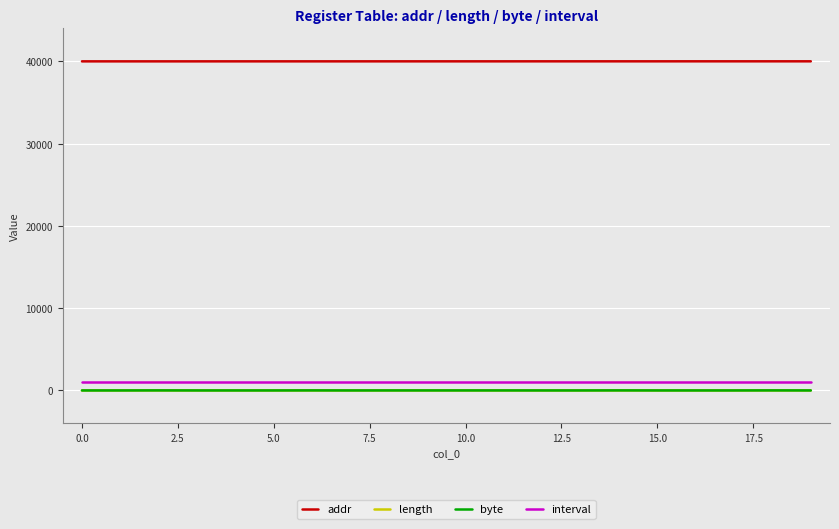

What is the maximum value for interval?

1000